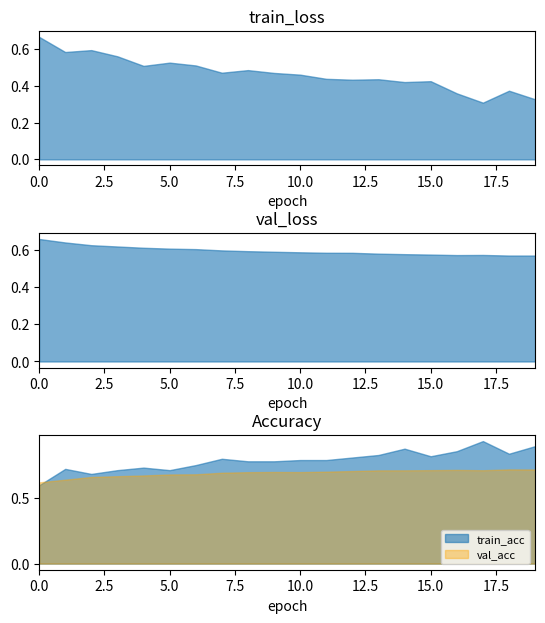

What is the approximate value of train_acc at 10?

0.8